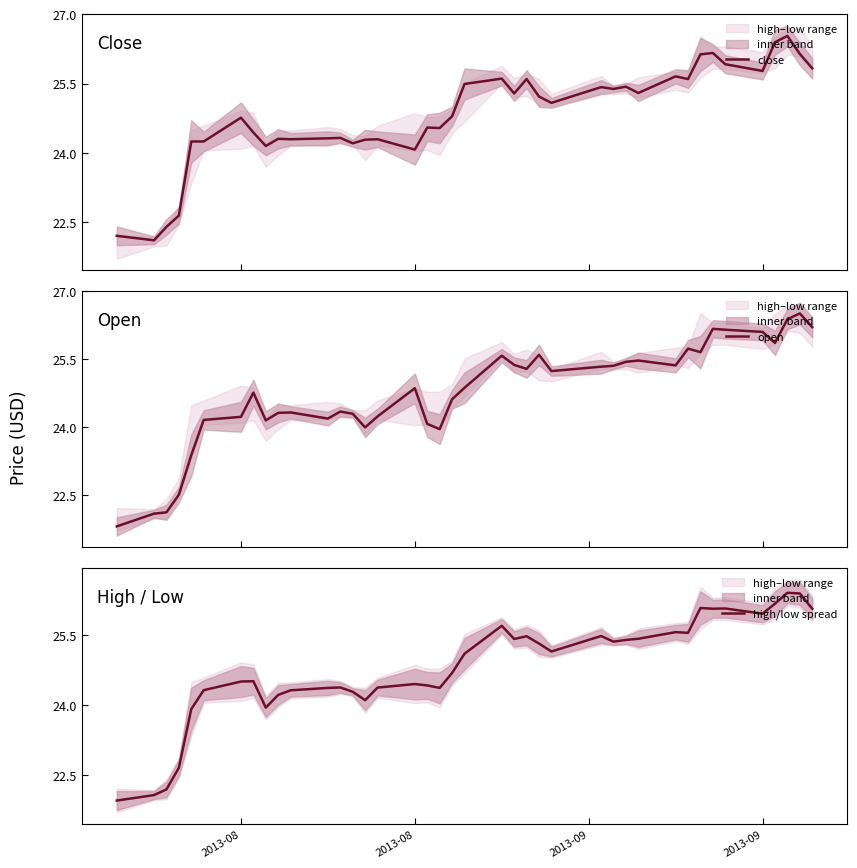

What is the value of the high/low spread point at the 31st from the left?

25.6